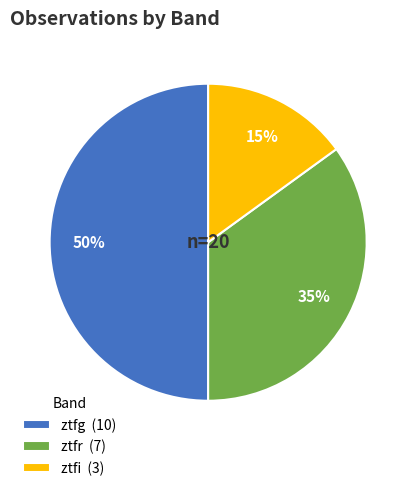

Is it true that ztfg is 50% of the pie?

True